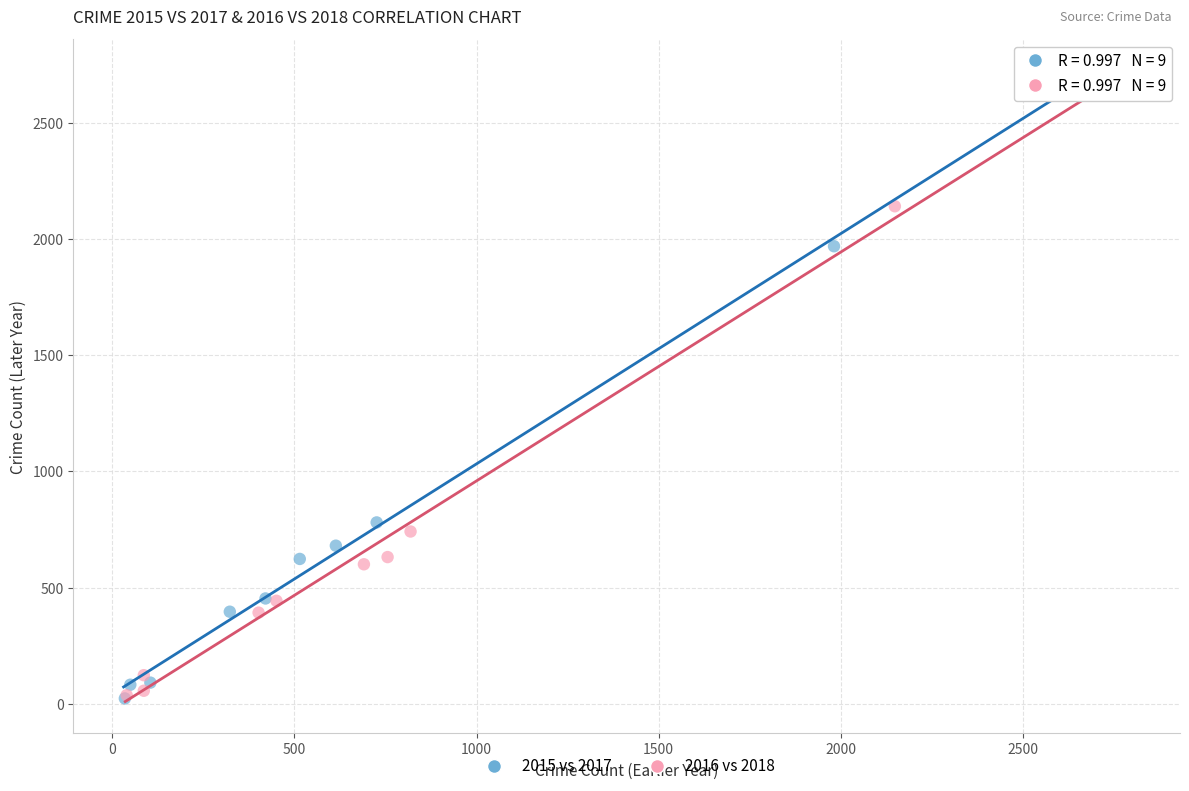

Which series has the largest Y range (max minus min)?

2016 vs 2018